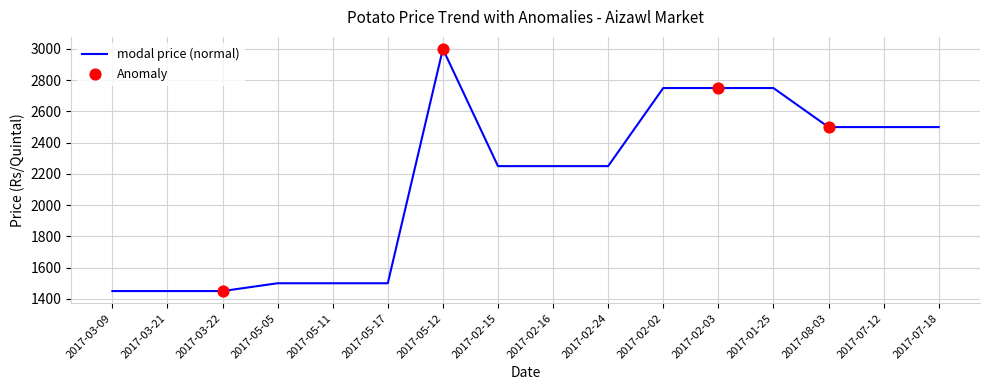

What is the change in value from 2017-03-21 to 2017-02-03?

+1300